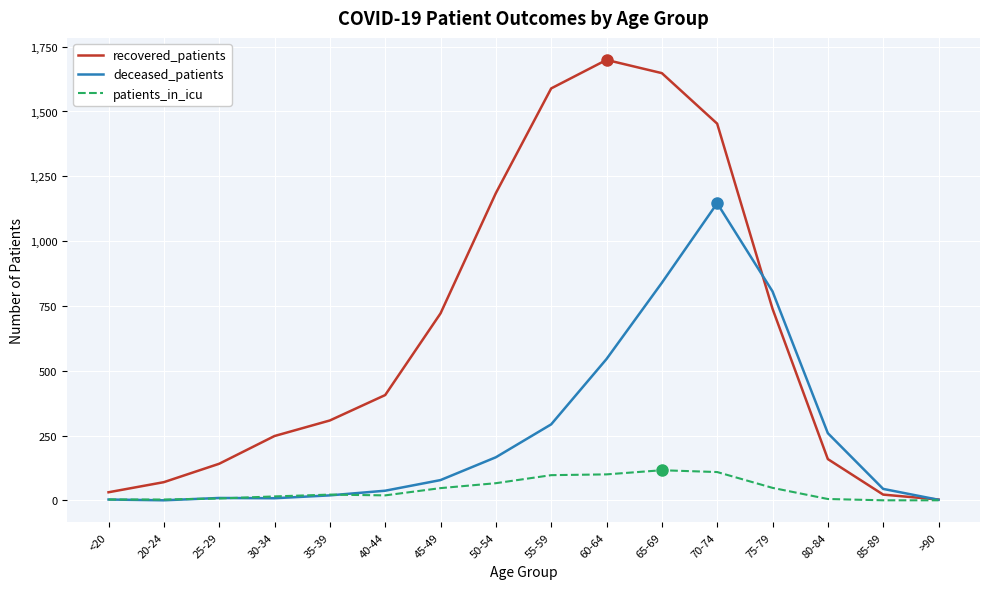

List the series in order of their overall mean, highest first.

recovered_patients, deceased_patients, patients_in_icu